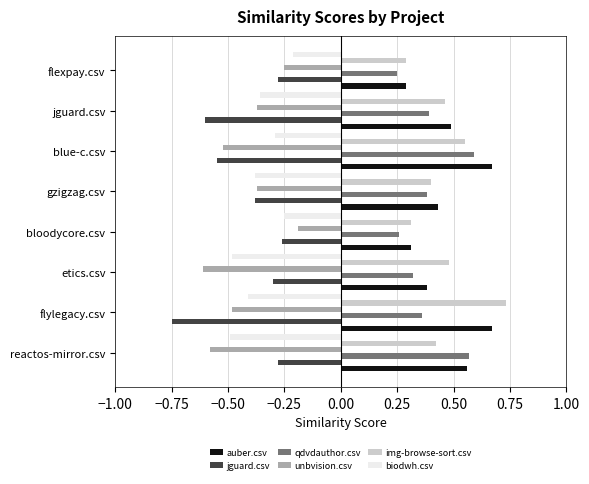

What are all the series names shown in the legend?

auber.csv, jguard.csv, qdvdauthor.csv, unbvision.csv, img-browse-sort.csv, biodwh.csv